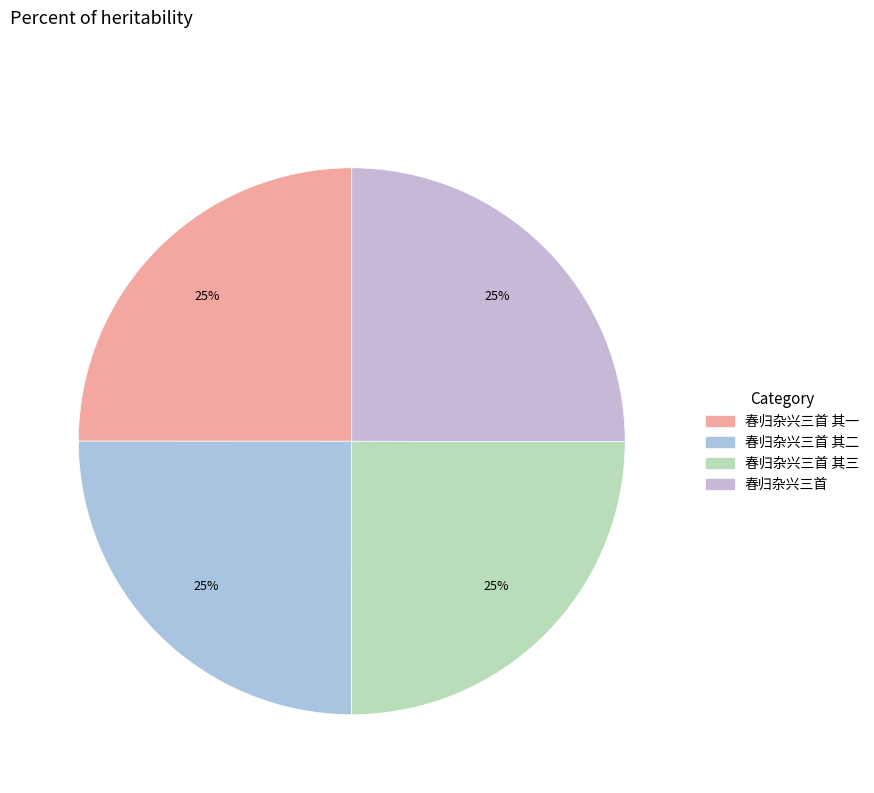

How many slices are in this pie chart?

4